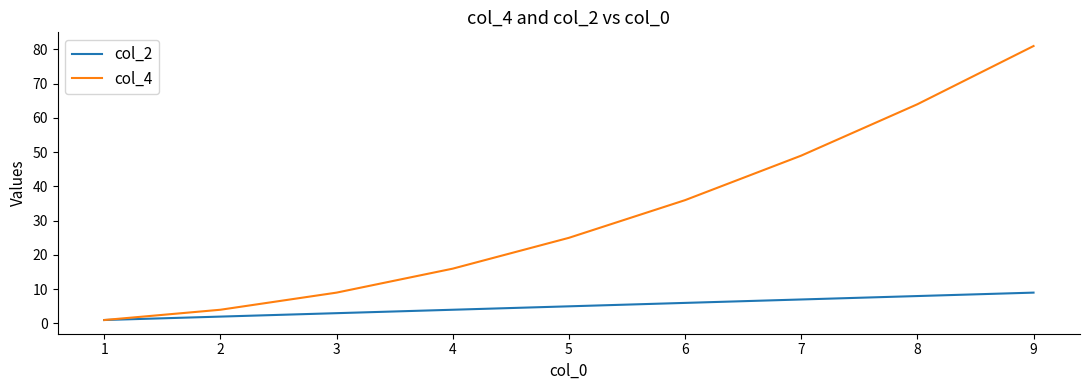

What value does the col_4 series have at 8, to the nearest 10?

60